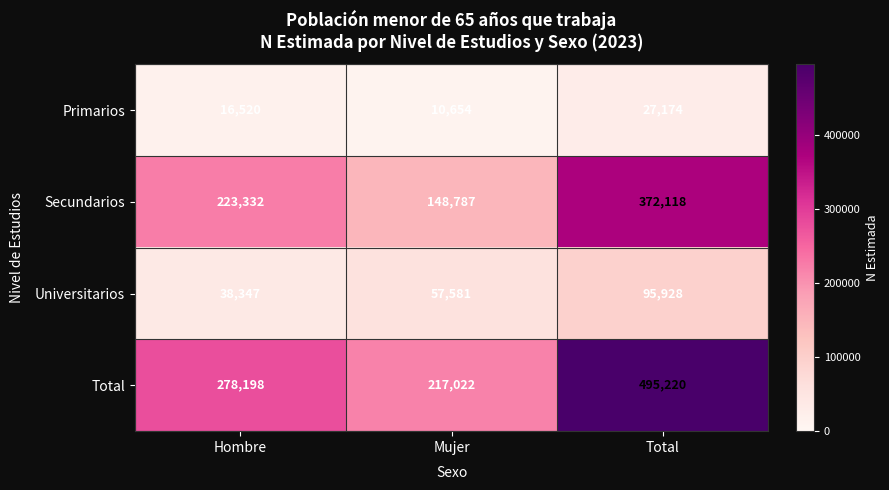

Is the value of Secundarios at Hombre greater than the value of Primarios at Total?

Yes